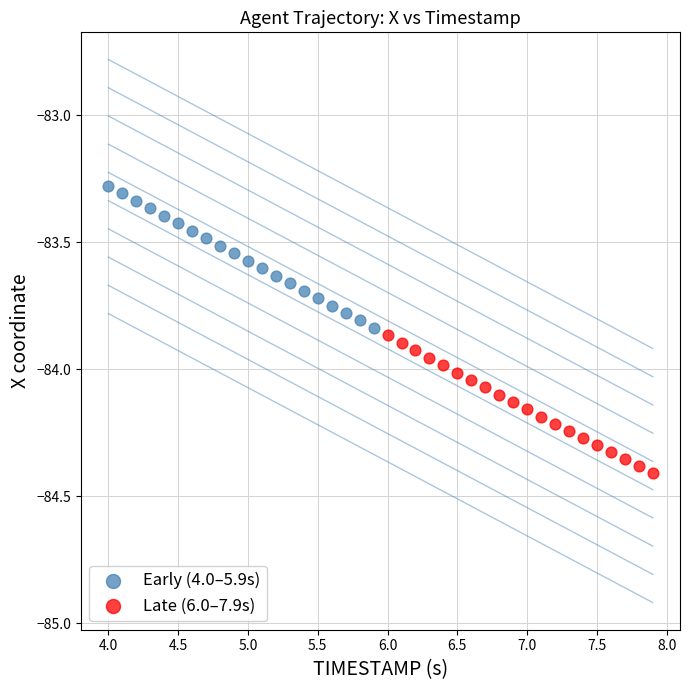

Which series has the widest spread of Y values?

Early (4.0–5.9s)